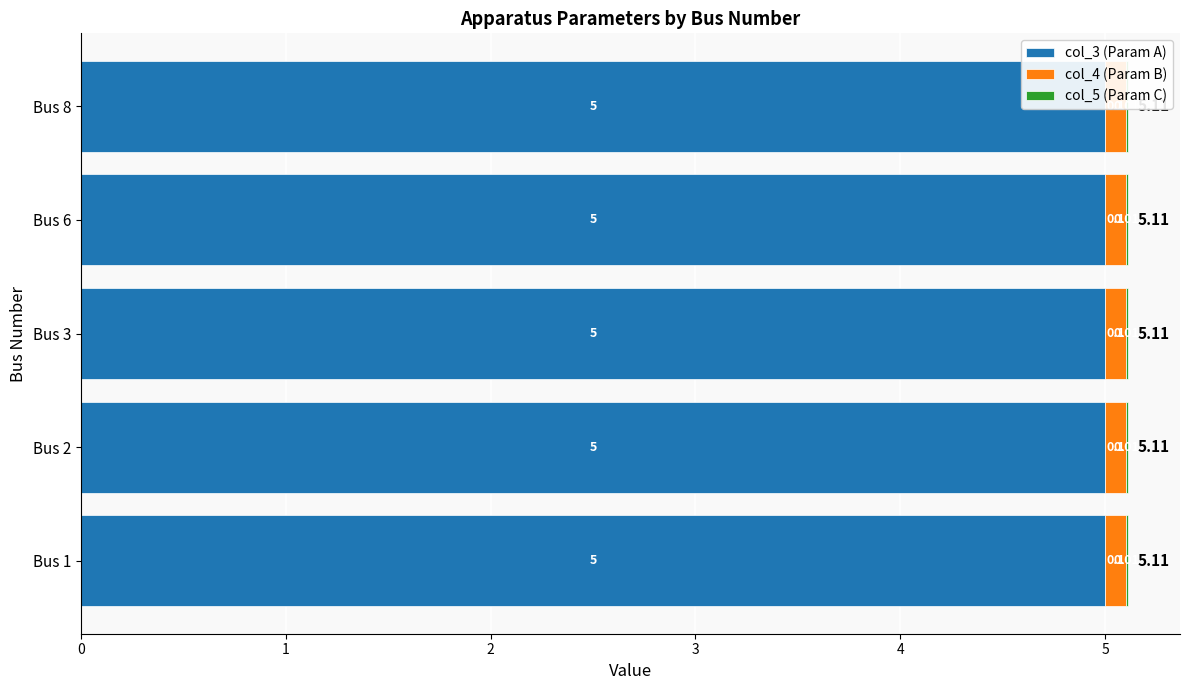

What is the total value across all series at Bus 6?

5.1